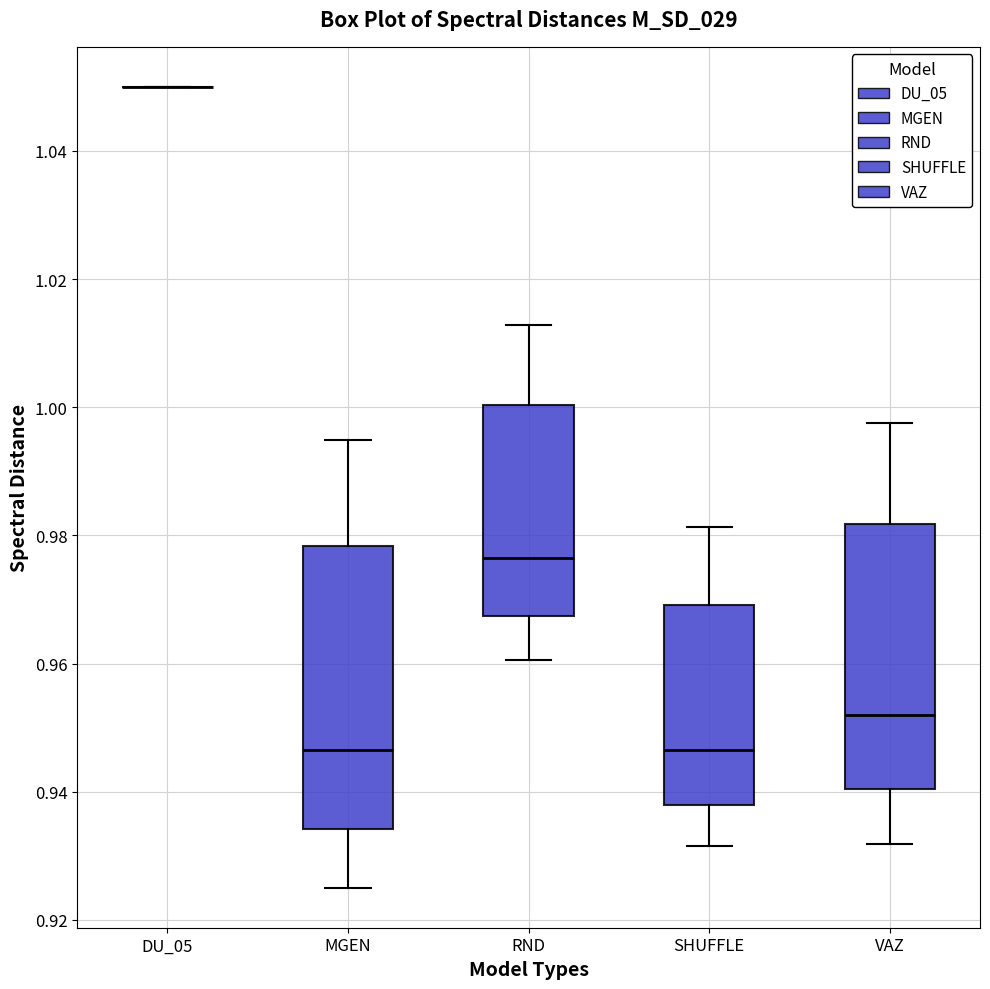

Reading left to right, read every box against the y-axis: the position of its median line, the range the box covers, and the ends of its whiskers. The values are not printed on the chart, so give them approximately, as read against the axis.

DU_05: box collapsed to a line at 1.050, whiskers 1.050 to 1.050
MGEN: median 0.946, box 0.934 to 0.978, whiskers 0.926 to 0.994
RND: median 0.976, box 0.968 to 1.000, whiskers 0.960 to 1.012
SHUFFLE: median 0.946, box 0.938 to 0.970, whiskers 0.932 to 0.982
VAZ: median 0.952, box 0.940 to 0.982, whiskers 0.932 to 0.998